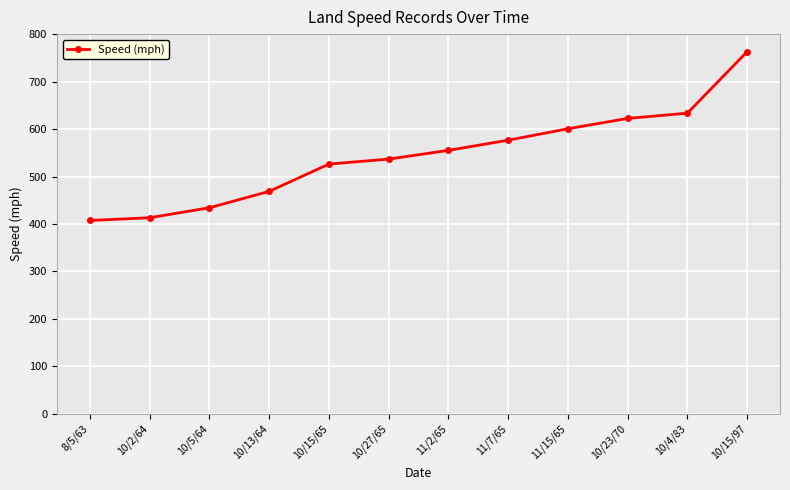

What is the difference between the values at 10/13/64 and 11/7/65?

107.8